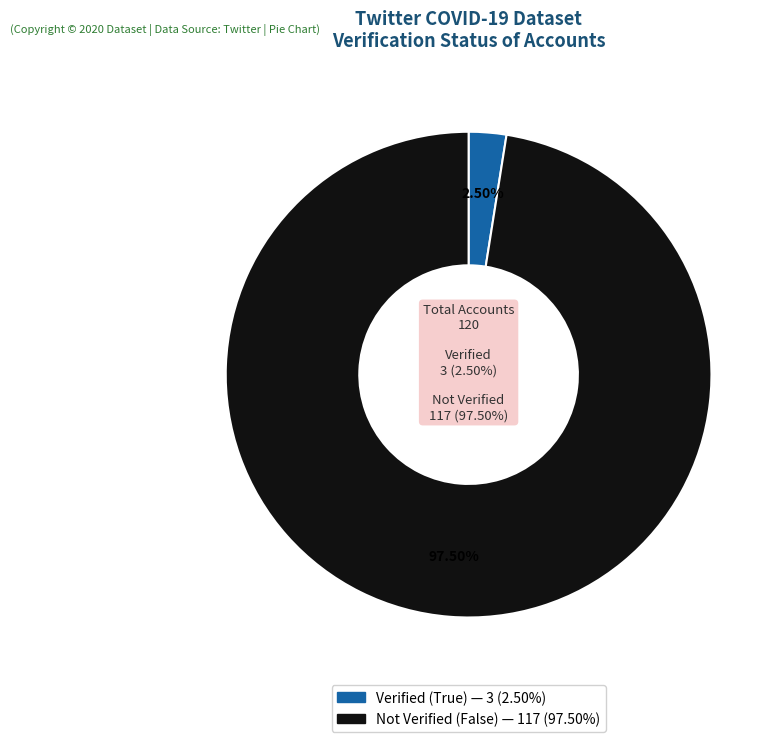

Which category has the biggest portion of the pie?

Not Verified (False)